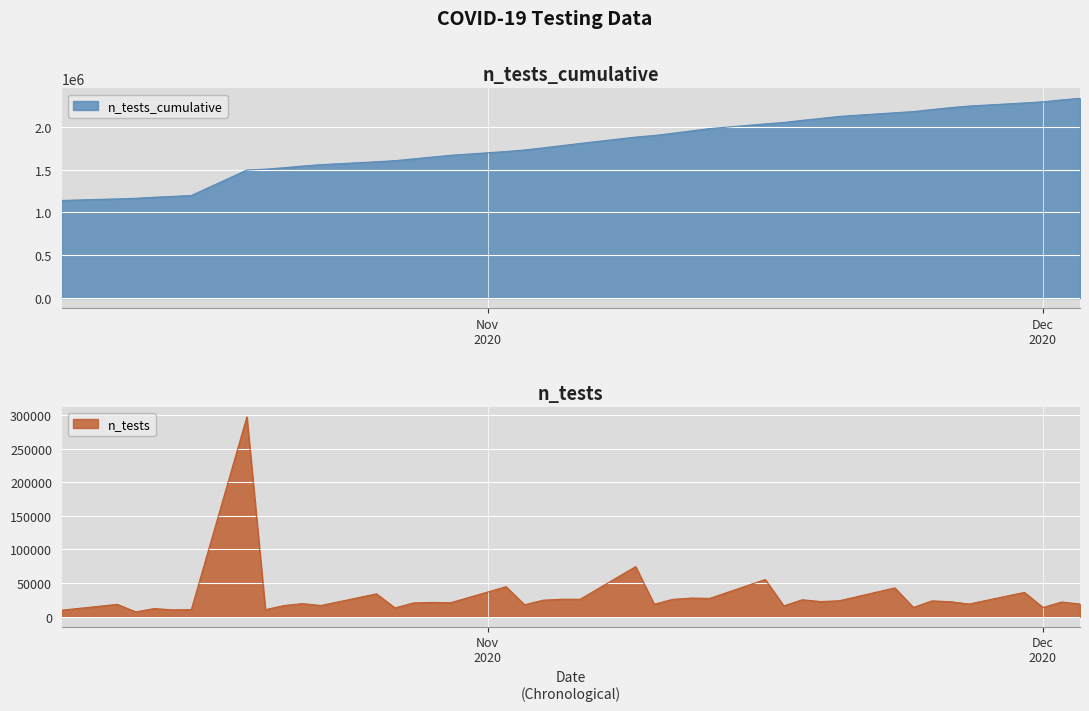

Is the value of n_tests_cumulative at 2020-11-24 greater than the value of n_tests at 2020-11-12?

Yes